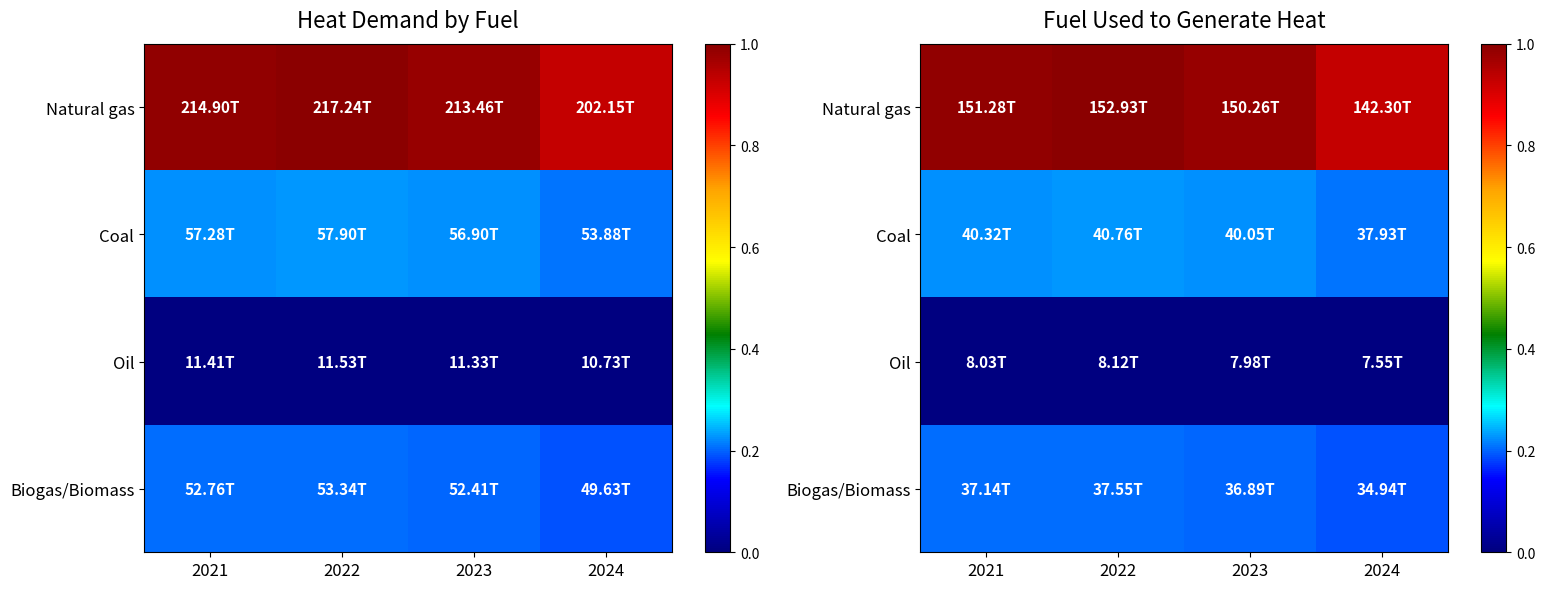

Is it true that Coal equals 0.2 at 2024?

True